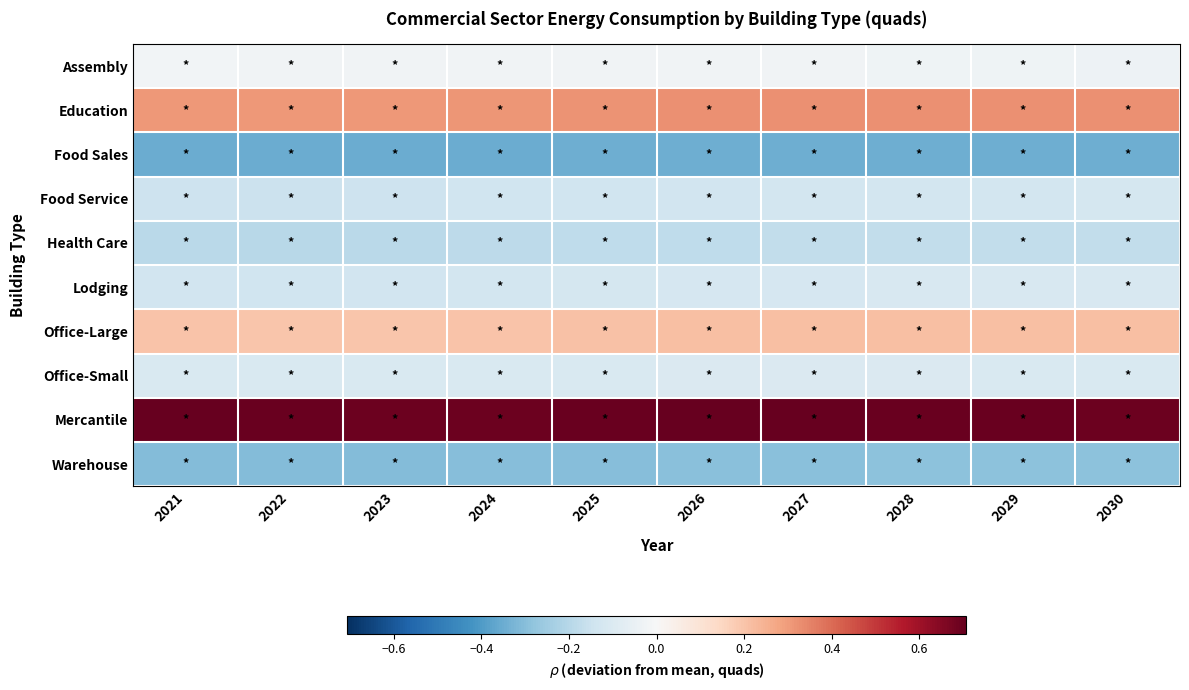

Reading left to right, extract all data points from this chart.

Assembly: 2021=-0.0	2022=-0.0	2023=-0.0	2024=-0.0	2025=-0.0	2026=-0.0	2027=-0.0	2028=-0.0	2029=-0.0	2030=-0.0
Education: 2021=0.3	2022=0.3	2023=0.3	2024=0.3	2025=0.3	2026=0.3	2027=0.3	2028=0.3	2029=0.3	2030=0.3
Food Sales: 2021=-0.3	2022=-0.4	2023=-0.4	2024=-0.3	2025=-0.3	2026=-0.3	2027=-0.3	2028=-0.3	2029=-0.3	2030=-0.3
Food Service: 2021=-0.1	2022=-0.2	2023=-0.1	2024=-0.1	2025=-0.1	2026=-0.1	2027=-0.1	2028=-0.1	2029=-0.1	2030=-0.1
Health Care: 2021=-0.2	2022=-0.2	2023=-0.2	2024=-0.2	2025=-0.2	2026=-0.2	2027=-0.2	2028=-0.2	2029=-0.2	2030=-0.2
Lodging: 2021=-0.1	2022=-0.1	2023=-0.1	2024=-0.1	2025=-0.1	2026=-0.1	2027=-0.1	2028=-0.1	2029=-0.1	2030=-0.1
Office-Large: 2021=0.2	2022=0.2	2023=0.2	2024=0.2	2025=0.2	2026=0.2	2027=0.2	2028=0.2	2029=0.2	2030=0.2
Office-Small: 2021=-0.1	2022=-0.1	2023=-0.1	2024=-0.1	2025=-0.1	2026=-0.1	2027=-0.1	2028=-0.1	2029=-0.1	2030=-0.1
Mercantile: 2021=0.7	2022=0.7	2023=0.7	2024=0.7	2025=0.7	2026=0.7	2027=0.7	2028=0.7	2029=0.7	2030=0.7
Warehouse: 2021=-0.3	2022=-0.3	2023=-0.3	2024=-0.3	2025=-0.3	2026=-0.3	2027=-0.3	2028=-0.3	2029=-0.3	2030=-0.3